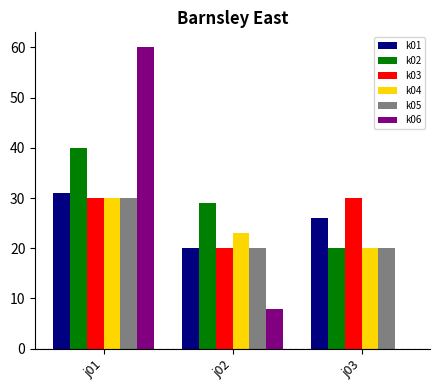

Is the value of k03 at j01 greater than the value of k06 at j03?

Yes